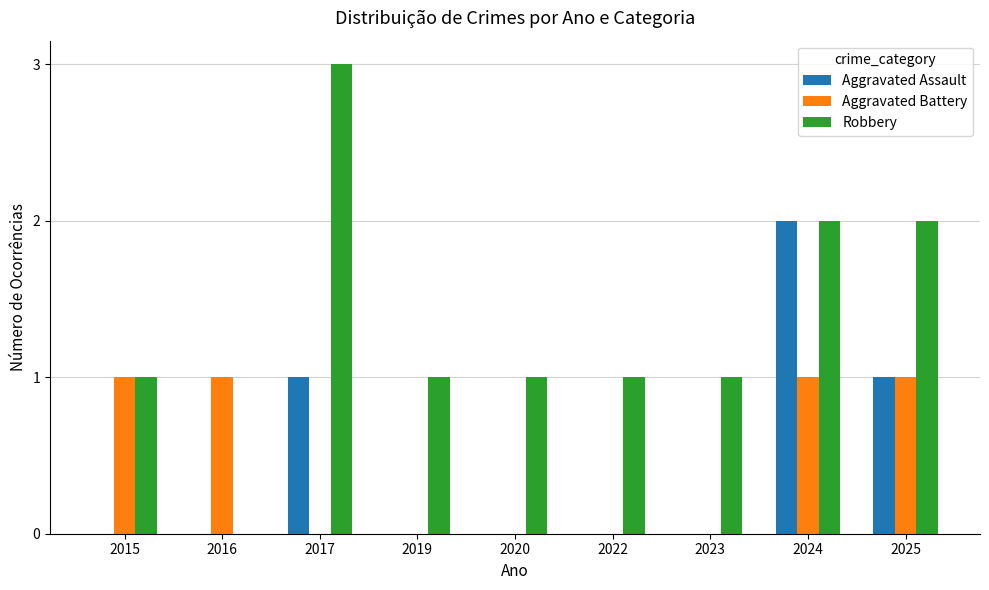

At which category is the sum across all series the highest?

2024